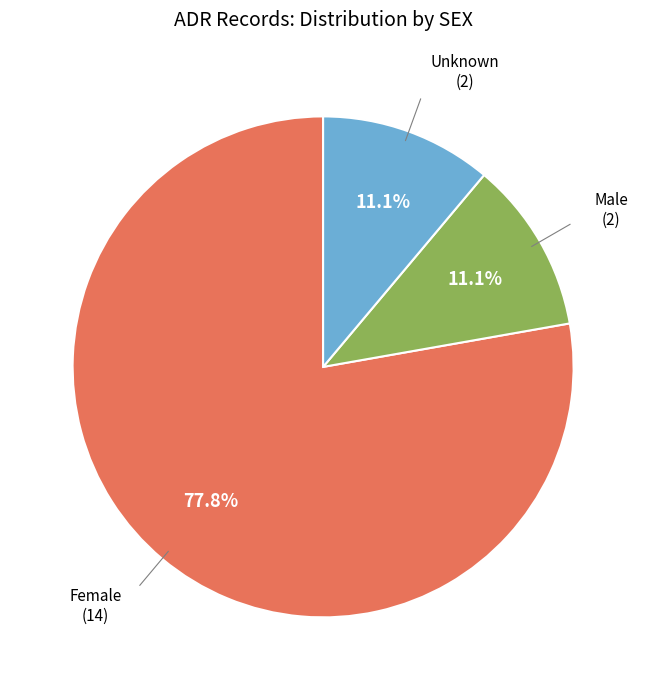

Is there any slice that represents more than half of the pie?

Yes